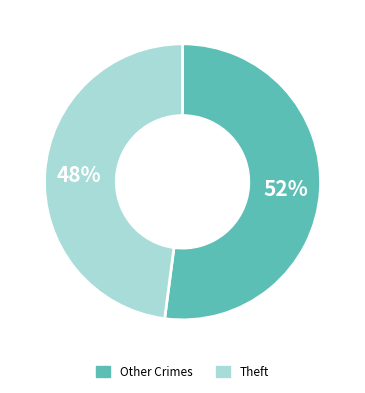

Does any single category account for the majority?

Yes